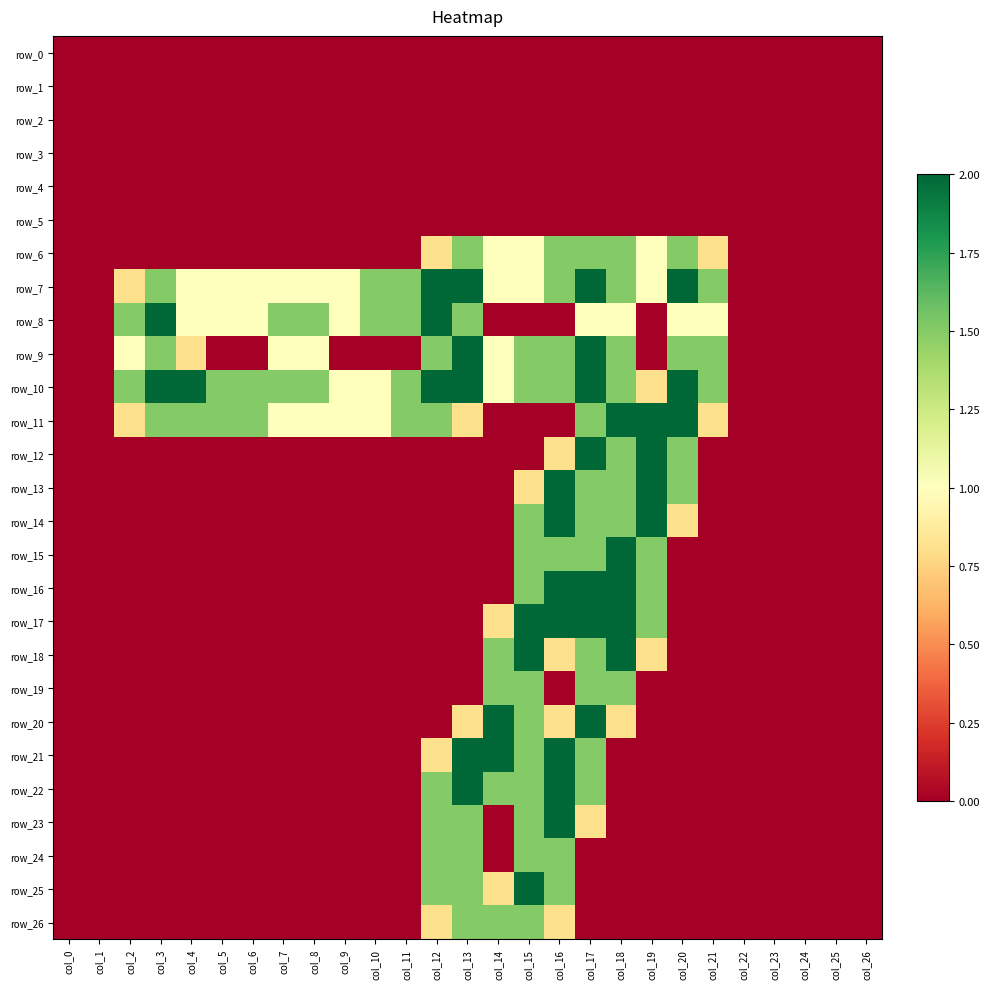

At col_1, list the series in order from smallest to largest.

row_0, row_1, row_2, row_3, row_4, row_5, row_6, row_7, row_8, row_9, row_10, row_11, row_12, row_13, row_14, row_15, row_16, row_17, row_18, row_19, row_20, row_21, row_22, row_23, row_24, row_25, row_26